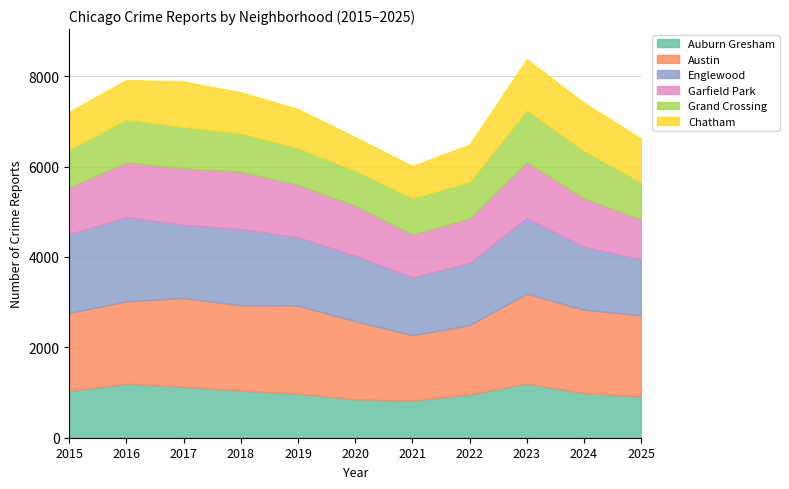

What is the sum of the Auburn Gresham values at 2021 and 2023?

2014